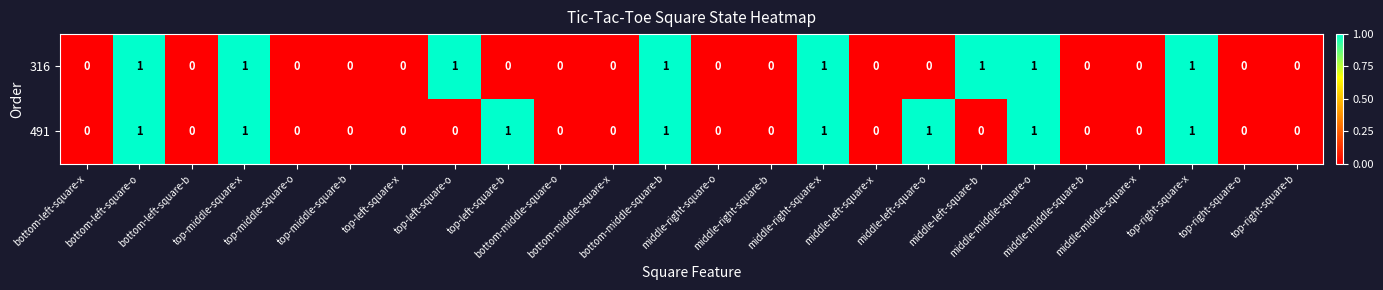

What is the greatest value displayed?

1